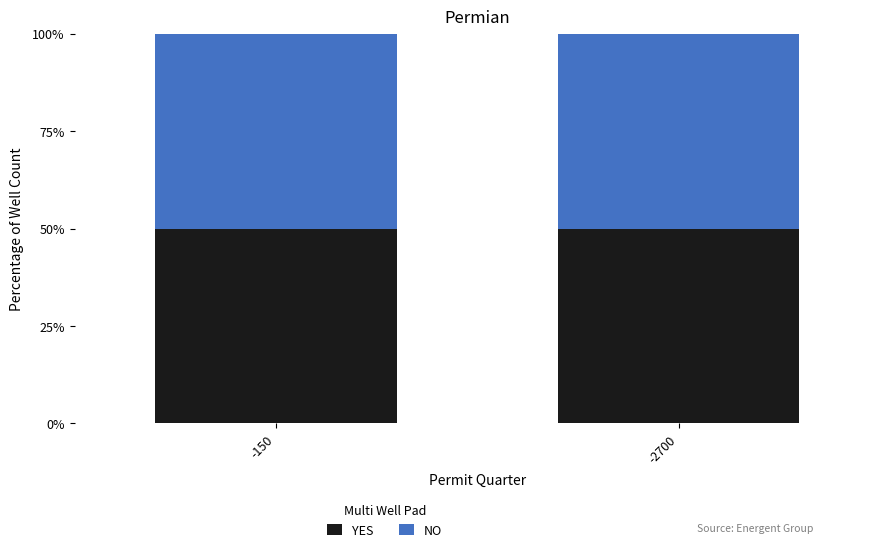

True or false: NO has a value of 214 at -150.

False